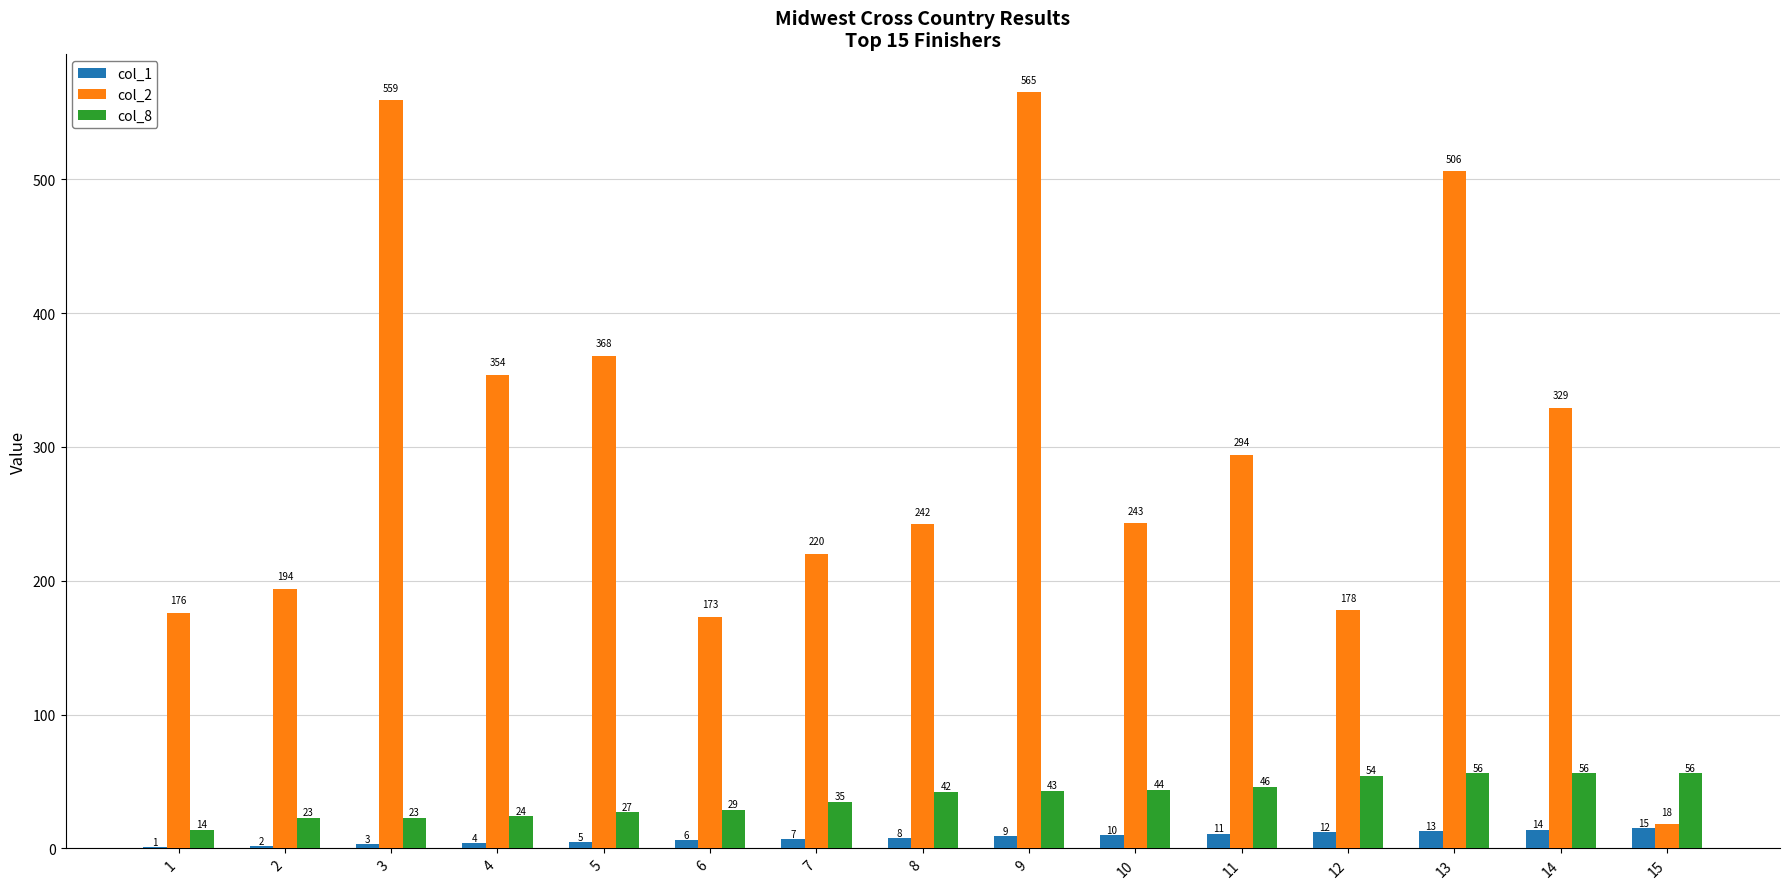

What is the average value of the col_1 series?

8